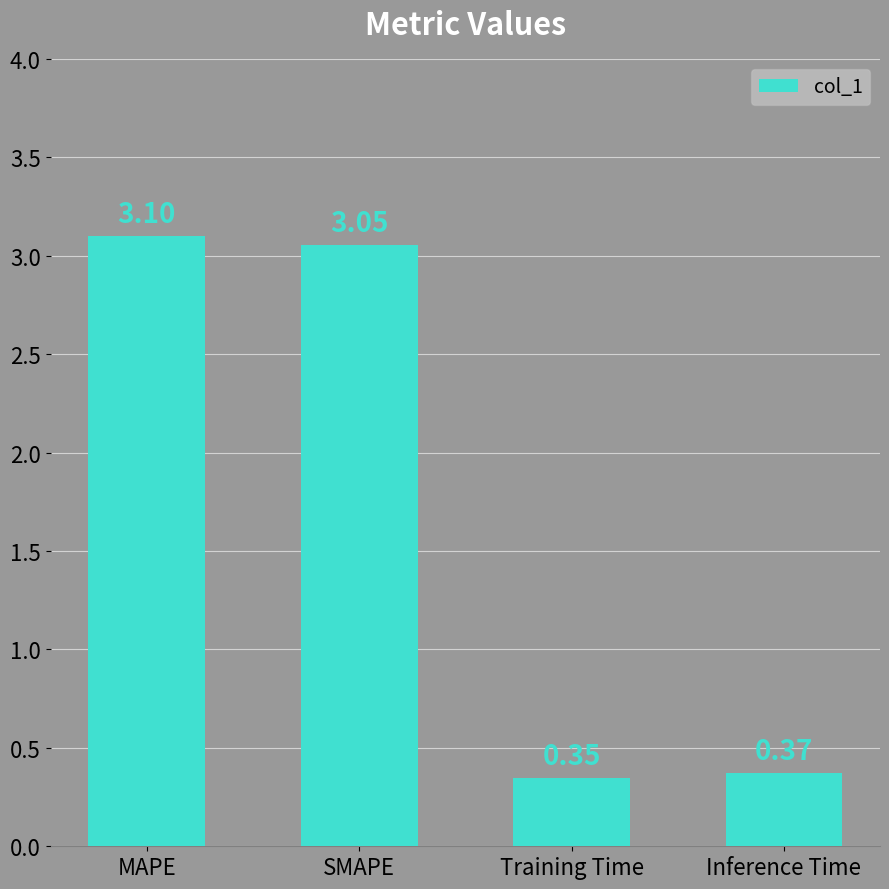

List the labels in order of value, largest first.

MAPE, SMAPE, Inference Time, Training Time